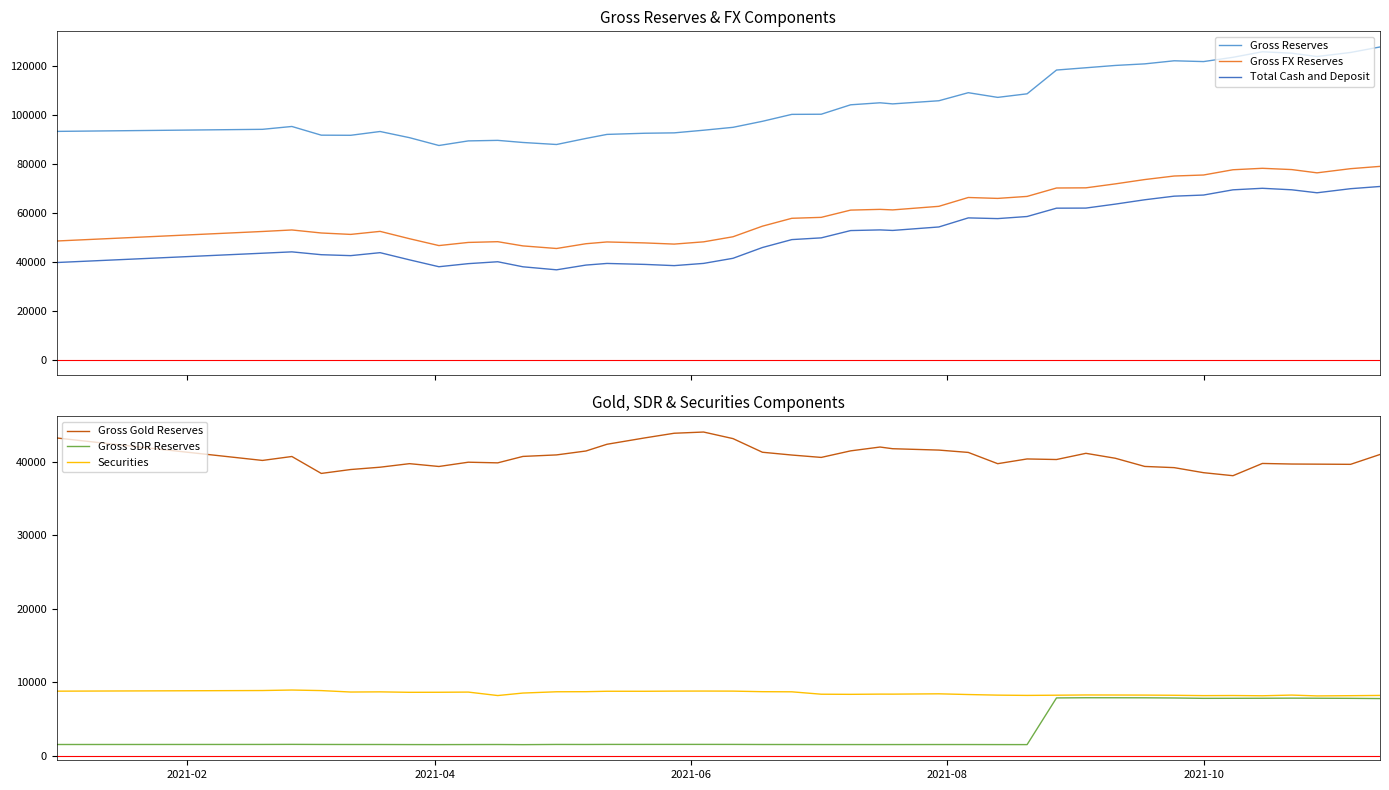

How many data points in Gross Reserves are above 100213?

19